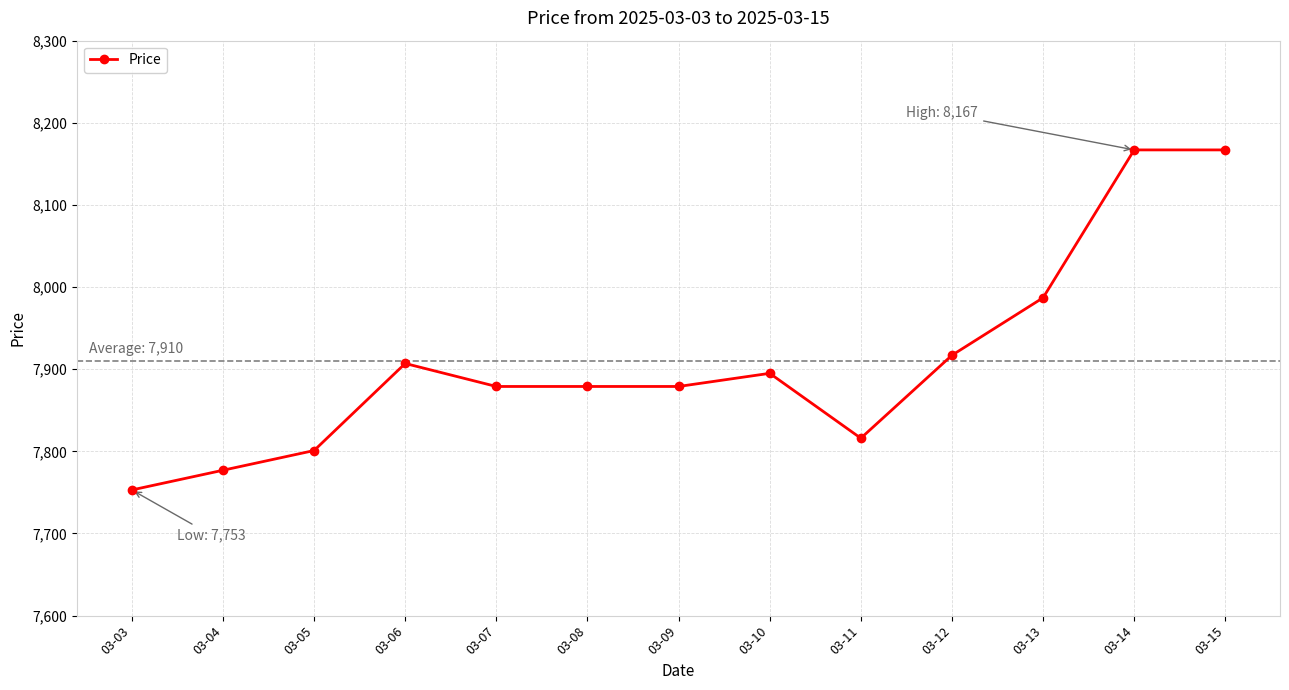

At which category does the data reach its first local peak?

03-06